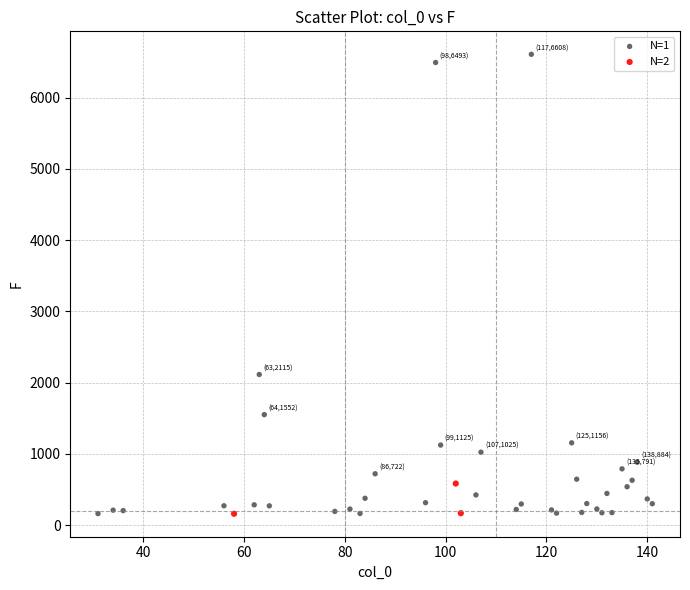

Which series has the largest Y range (max minus min)?

N=1